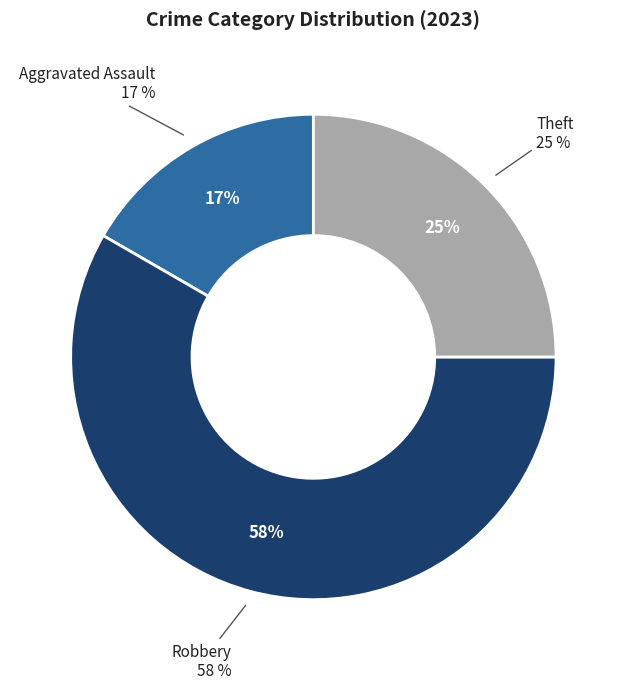

Which slice represents more than half of the pie?

Robbery